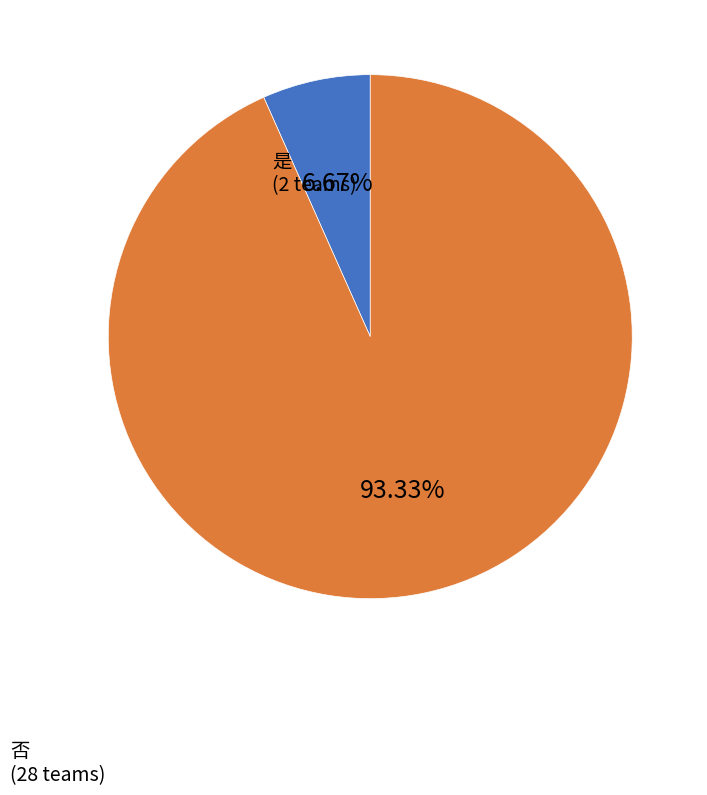

Does any single category account for the majority?

Yes